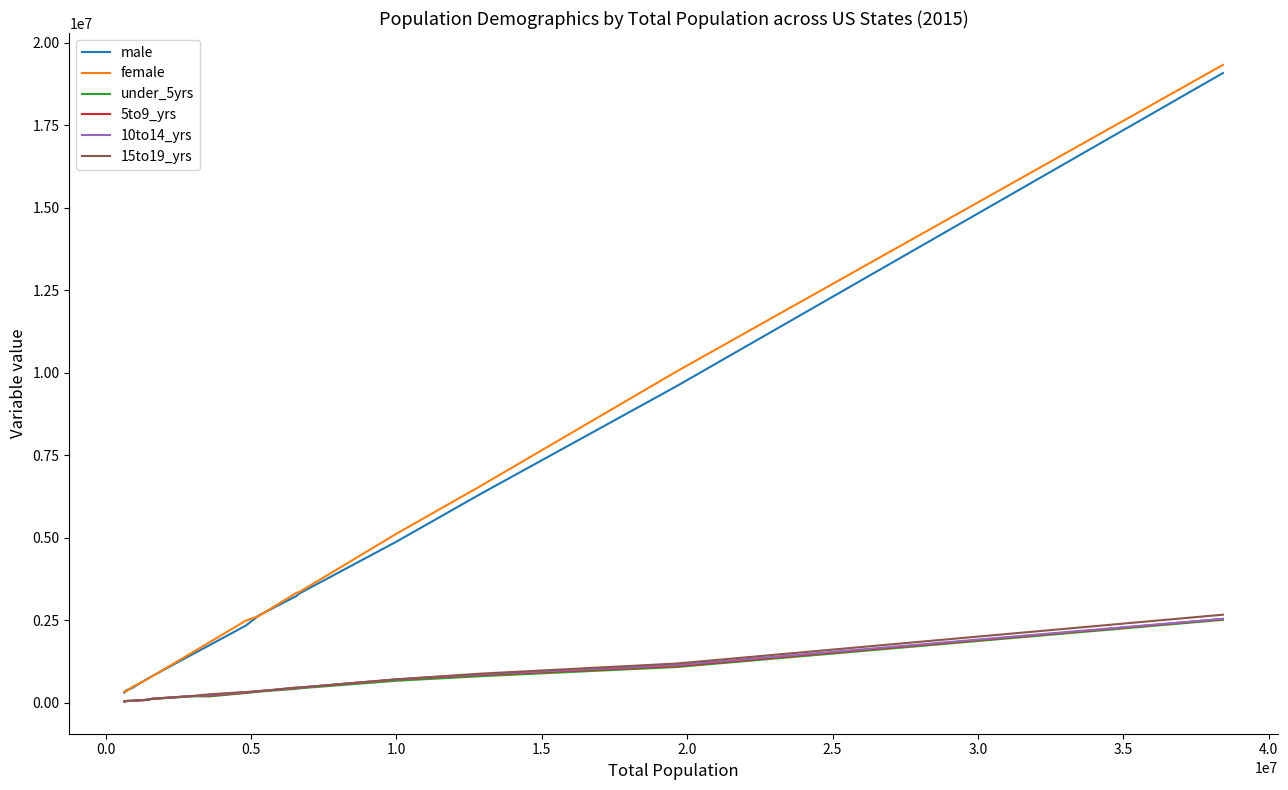

What is the maximum value shown in the chart?

19334329